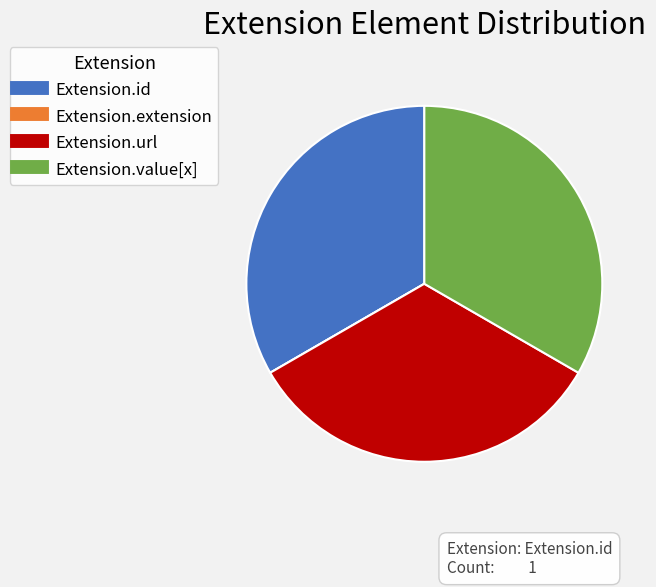

The Extension.value[x] slice represents 48% of the pie. True or false?

False